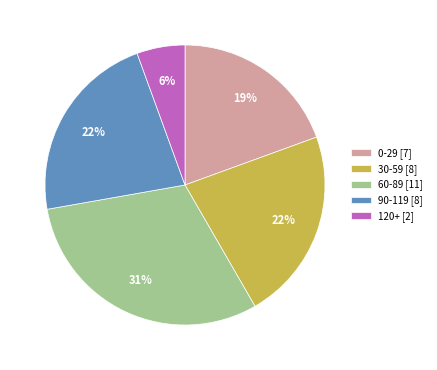

Is it true that 60-89 [11] is 23% of the pie?

False